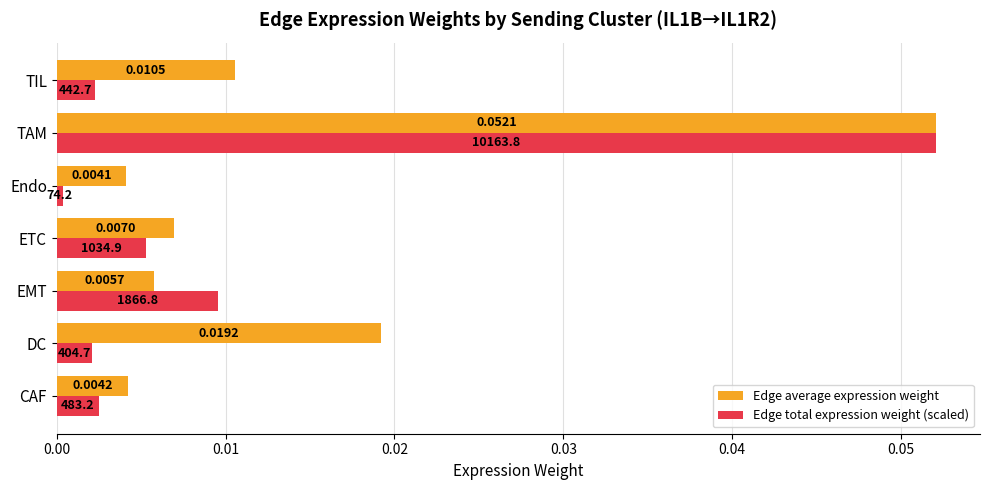

List the labels in order of Edge average expression weight value, largest first.

TAM, DC, TIL, ETC, EMT, CAF, Endo